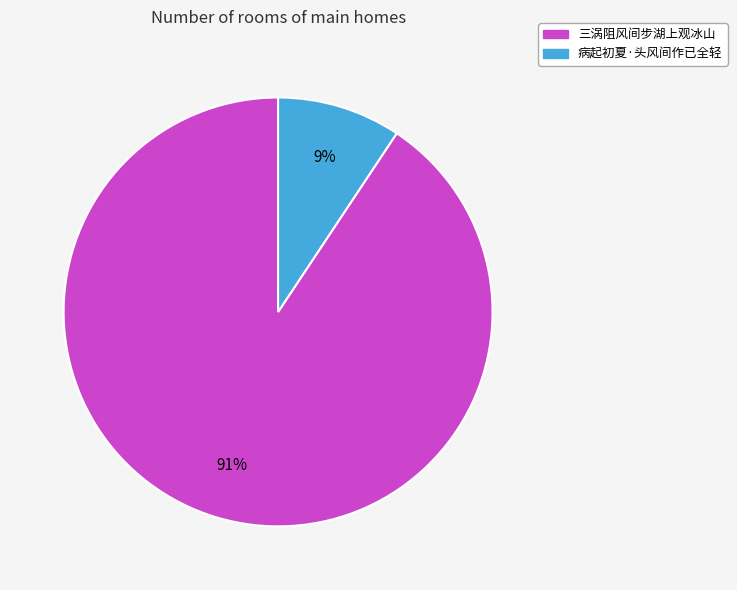

The 病起初夏·头风间作已全轻 slice represents 9% of the pie. True or false?

True